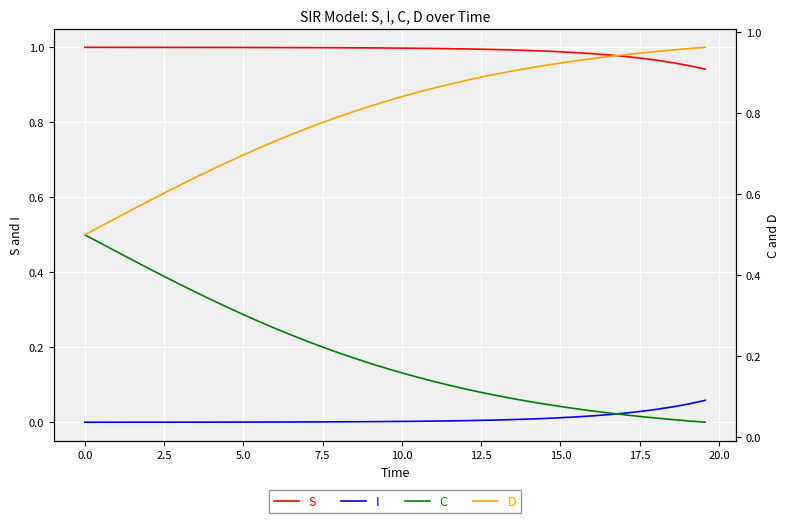

Which series has the largest total across all categories?

S